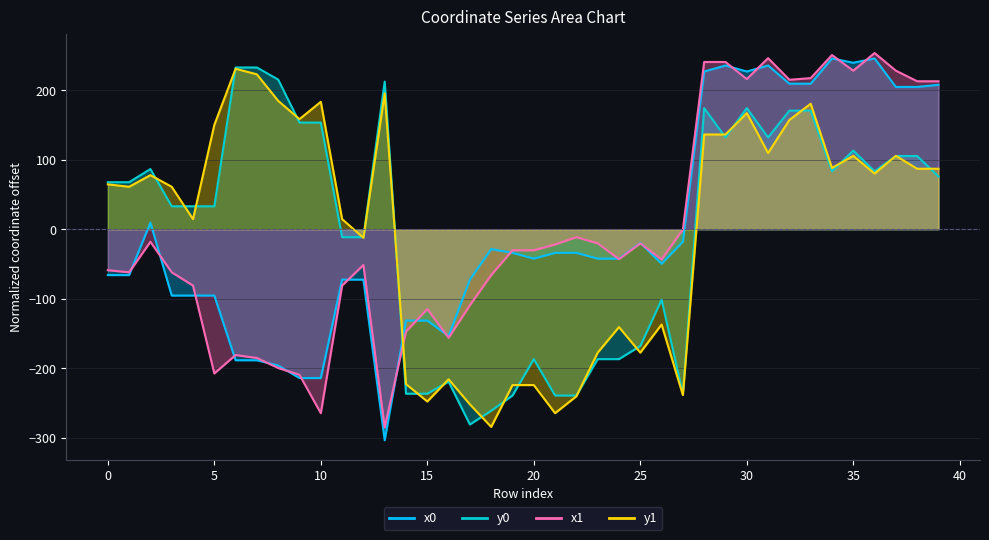

Which series has the widest spread of values?

x0